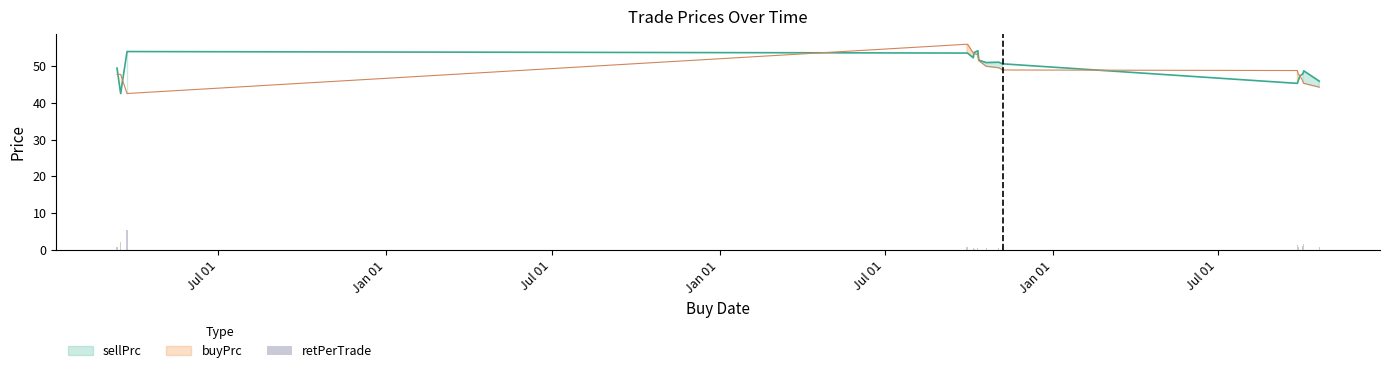

At which label does buyPrc first exceed 48?

Jan 01